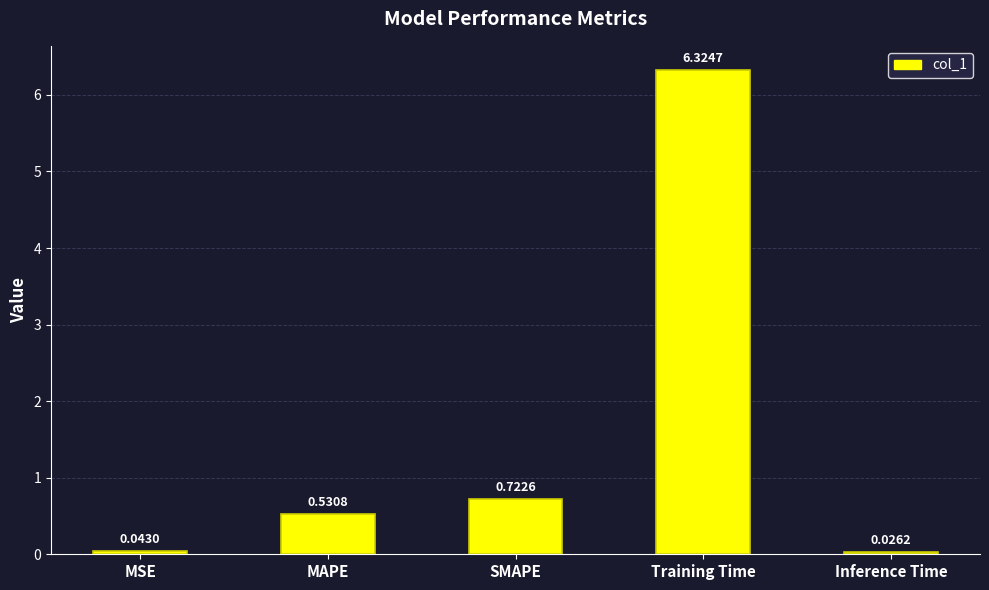

What is the label of the 5th bar from the left?

Inference Time